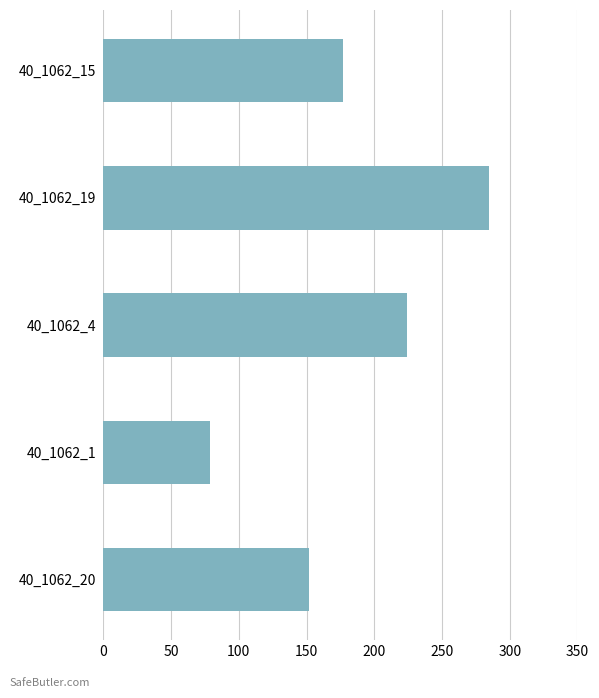

Approximately how many times larger is the value at 40_1062_1 compared to 40_1062_19?

0.3